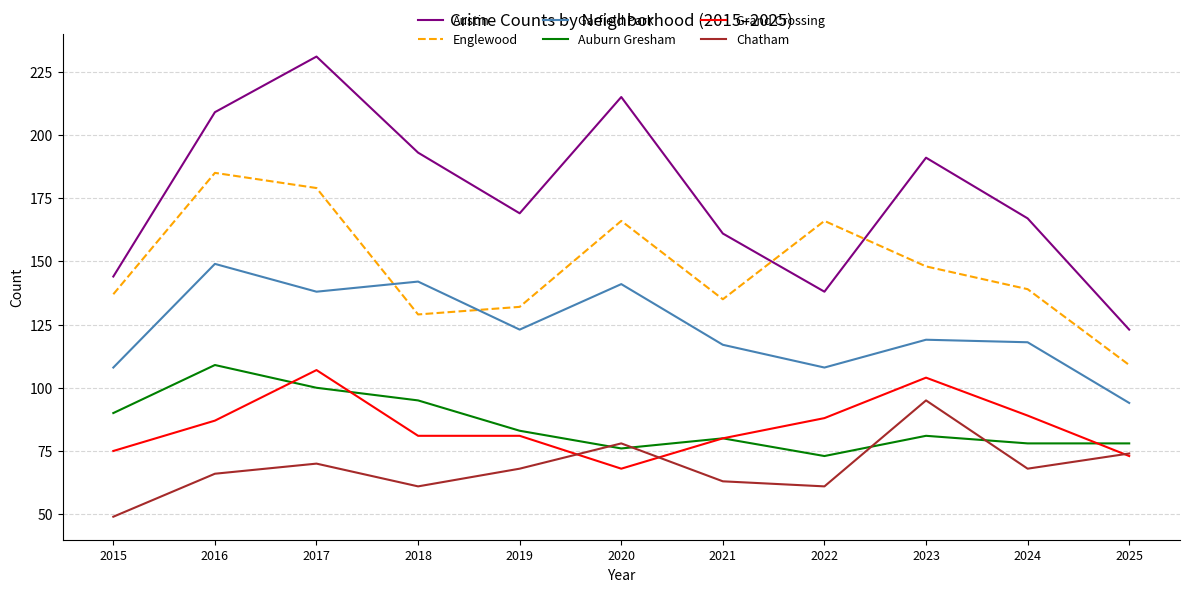

Reading left to right, extract all data points from this chart.

Austin: 144	209	231	193	169	215	161	138	191	167	123
Englewood: 137	185	179	129	132	166	135	166	148	139	109
Garfield Park: 108	149	138	142	123	141	117	108	119	118	94
Auburn Gresham: 90	109	100	95	83	76	80	73	81	78	78
Grand Crossing: 75	87	107	81	81	68	80	88	104	89	73
Chatham: 49	66	70	61	68	78	63	61	95	68	74